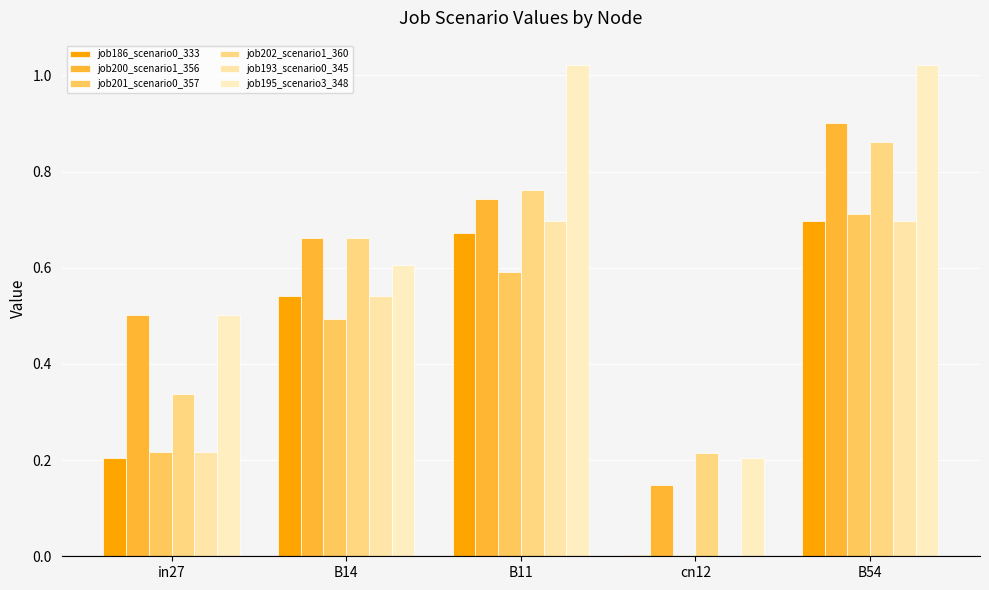

Reading left to right, extract all data points from this chart.

job186_scenario0_333: in27=0.2	B14=0.5	B11=0.7	cn12=0.0	B54=0.7
job200_scenario1_356: in27=0.5	B14=0.7	B11=0.7	cn12=0.1	B54=0.9
job201_scenario0_357: in27=0.2	B14=0.5	B11=0.6	cn12=0.0	B54=0.7
job202_scenario1_360: in27=0.3	B14=0.7	B11=0.8	cn12=0.2	B54=0.9
job193_scenario0_345: in27=0.2	B14=0.5	B11=0.7	cn12=0.0	B54=0.7
job195_scenario3_348: in27=0.5	B14=0.6	B11=1.0	cn12=0.2	B54=1.0